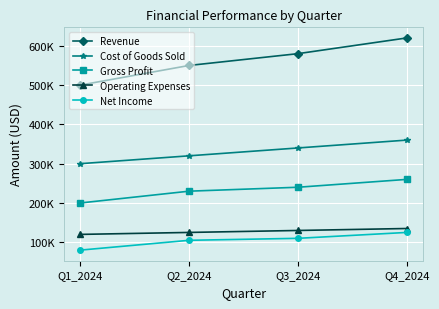

Does the chart have visible grid lines?

Yes